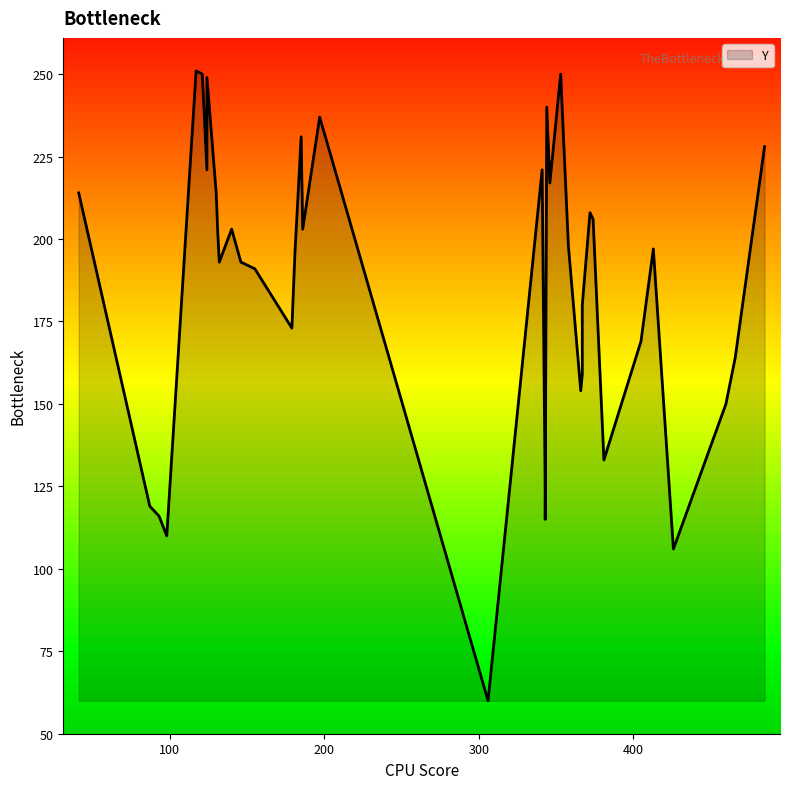

What is the sum of the values at 93 and 466?

280